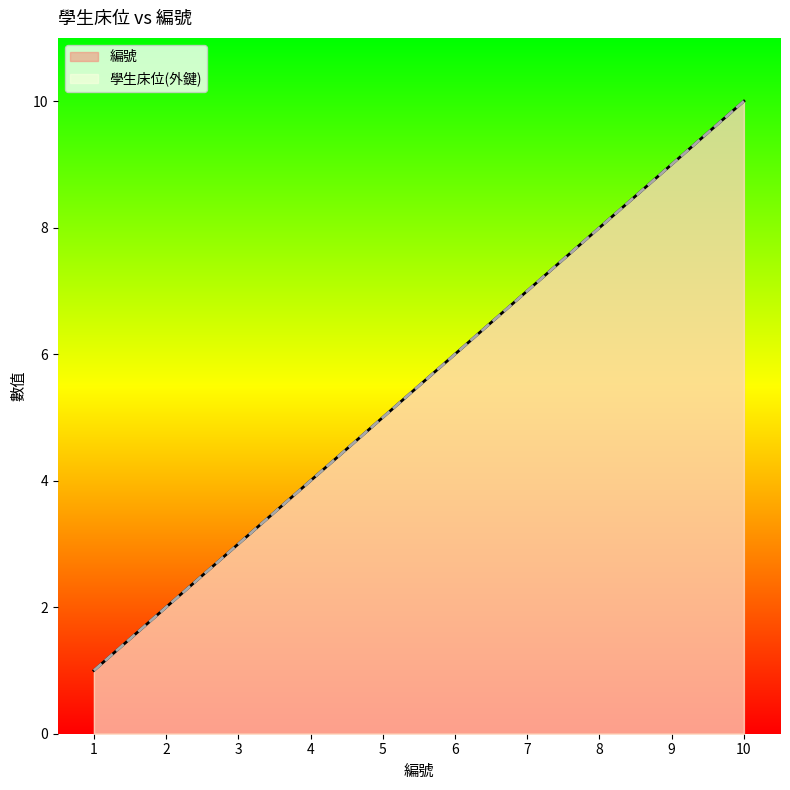

What is the difference between the maximum and minimum values in the 學生床位(外鍵) series?

9